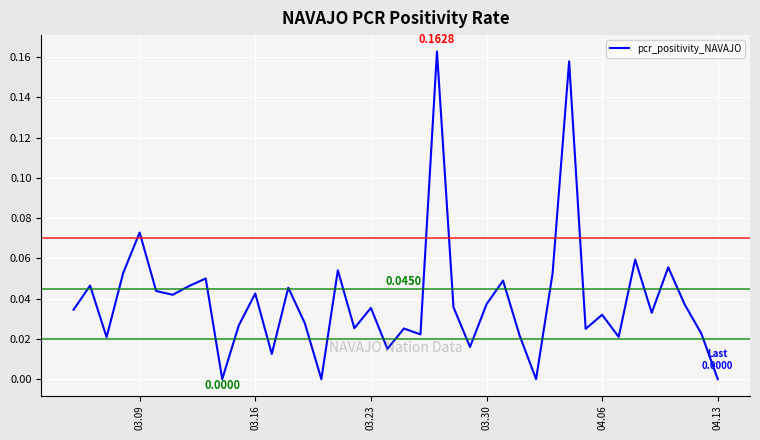

How many lines are shown in the chart?

1